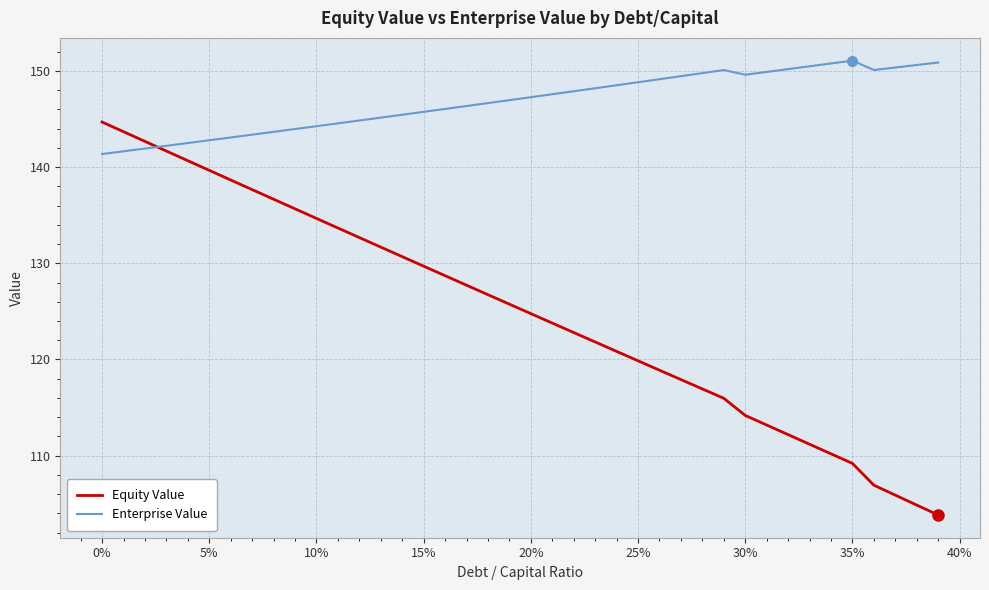

What is the maximum value shown in the chart?

151.1